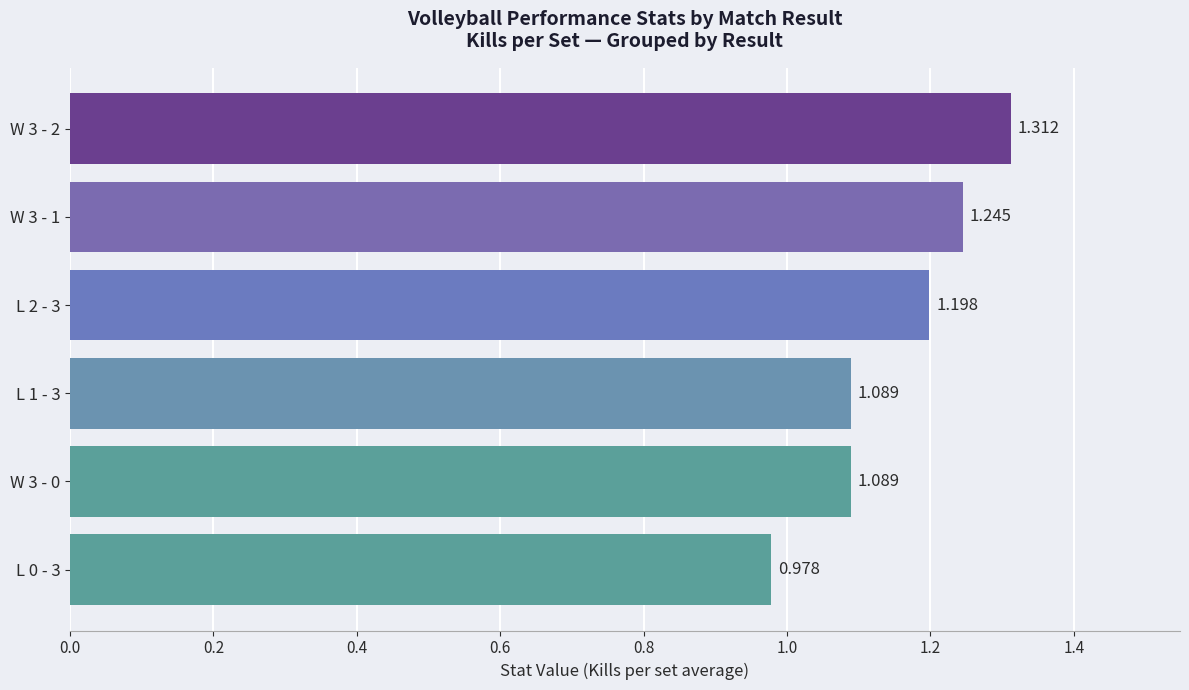

How many categories are shown in the chart?

6